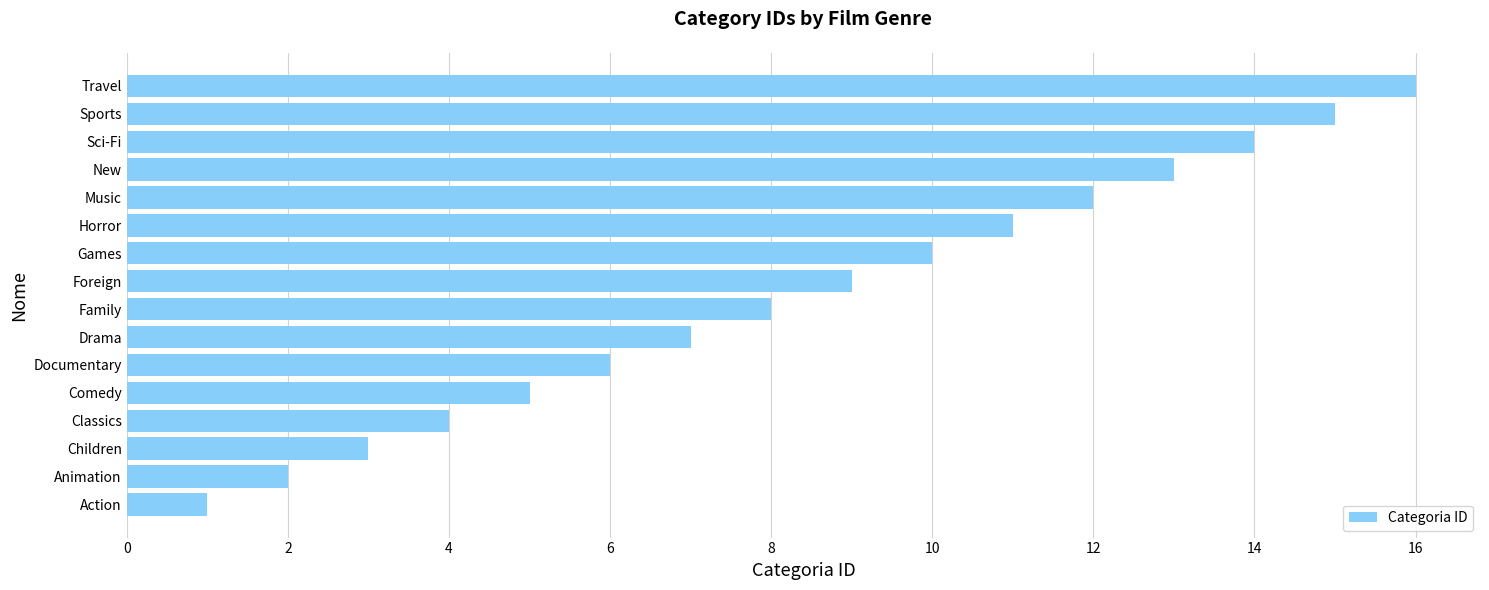

What is the sum of all values?

136